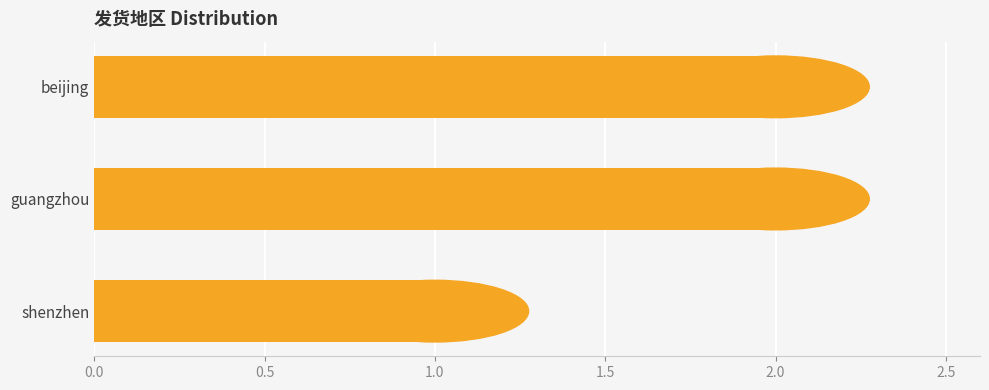

At which category does the chart reach its minimum across all series?

shenzhen